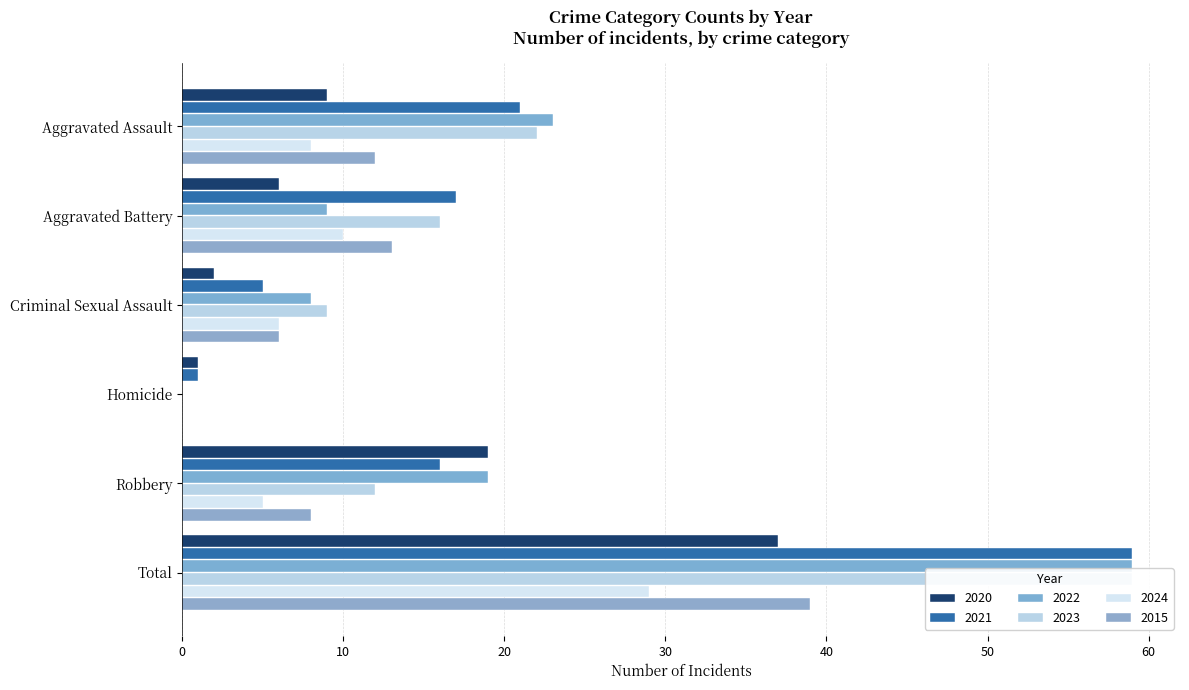

What is the maximum value shown in the chart?

59